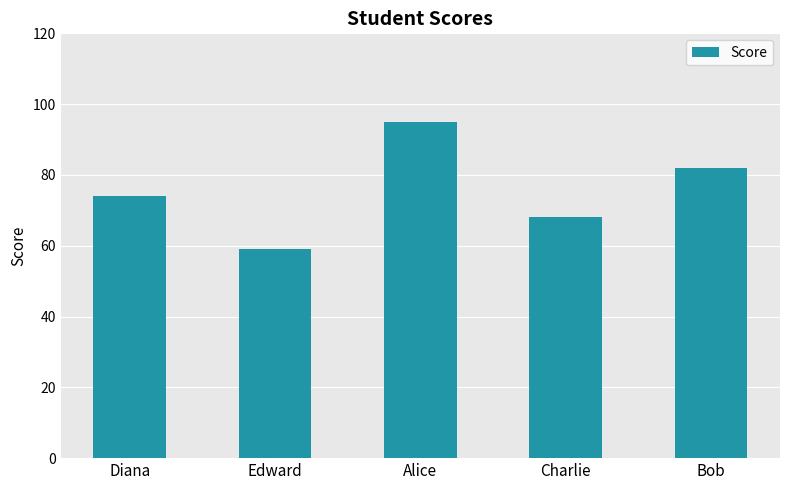

At which category does the chart reach its minimum across all series?

Edward